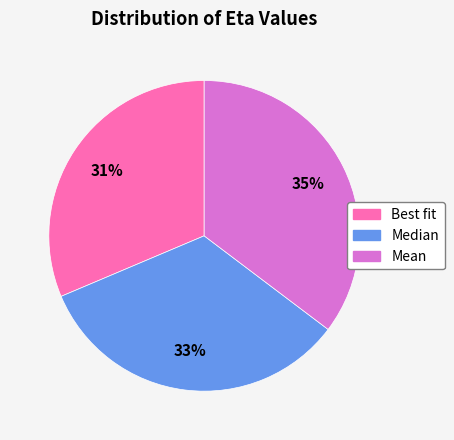

The Median slice represents 40% of the pie. True or false?

False